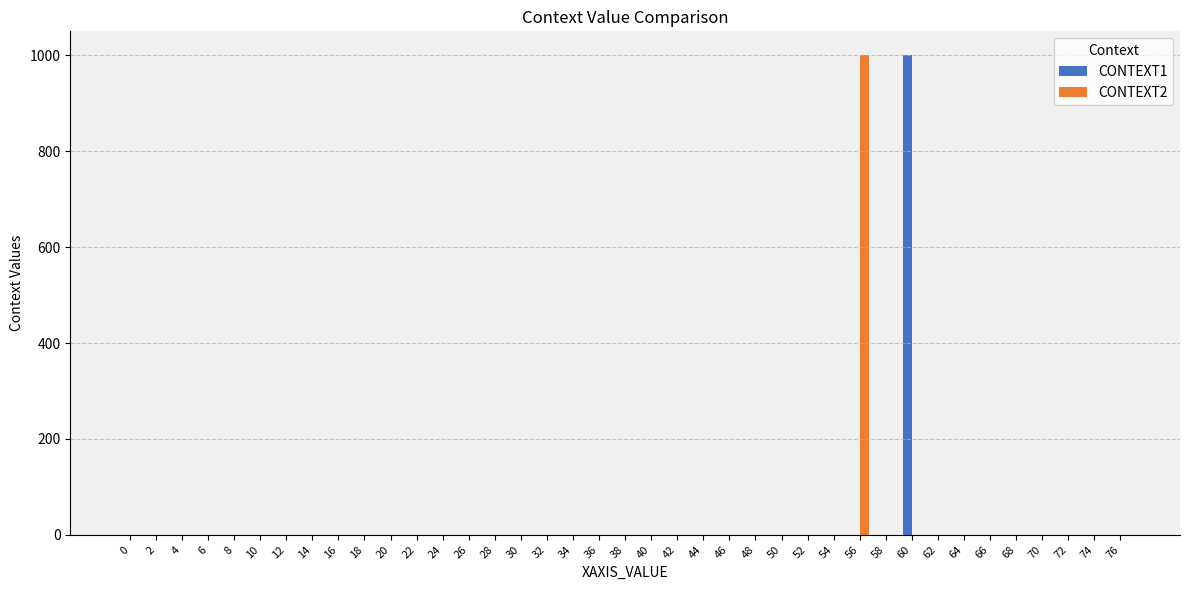

Is it true that CONTEXT1 equals 0 at 48?

True